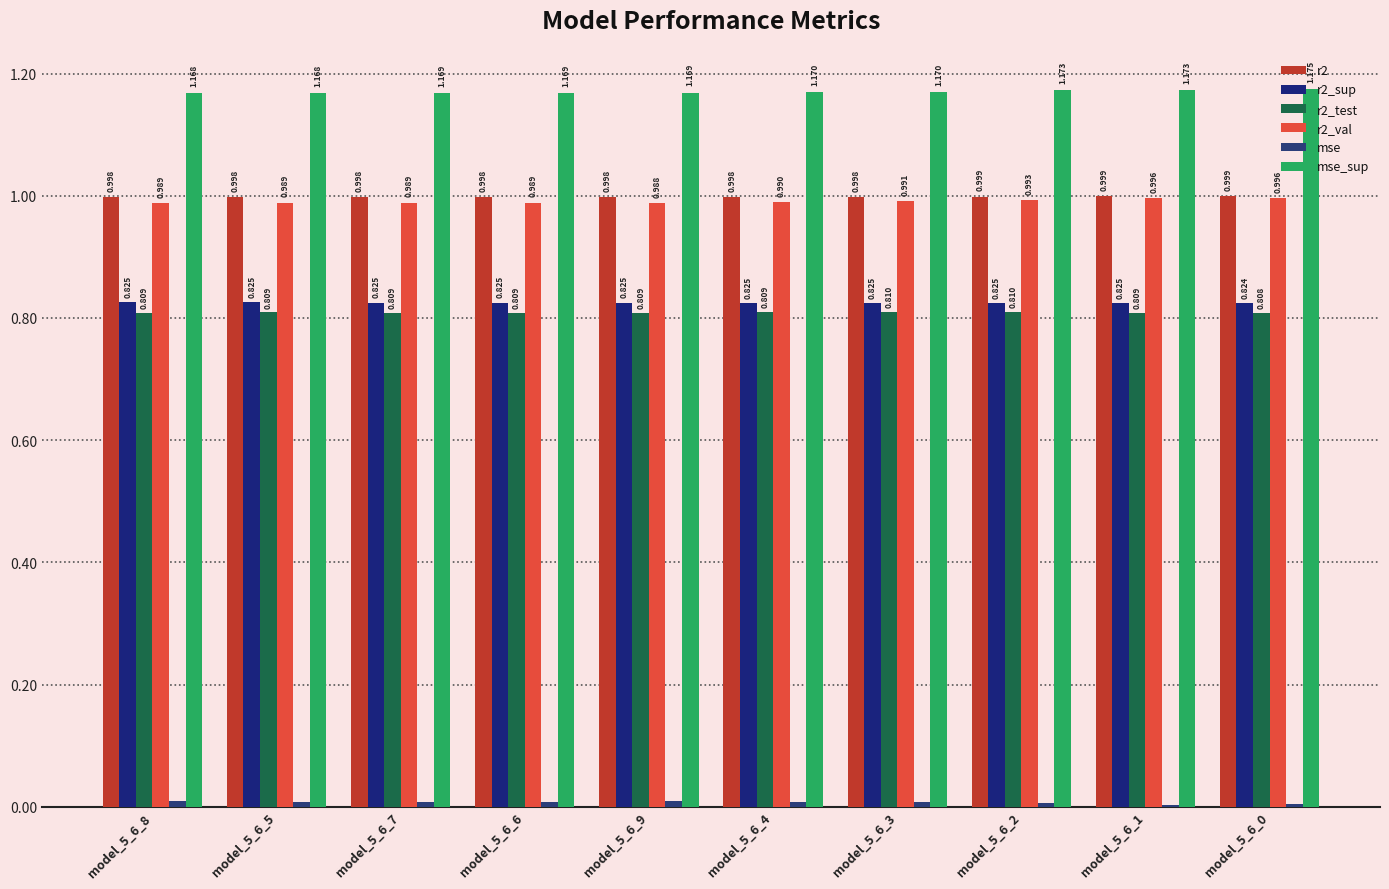

How many data points does each series have?

10